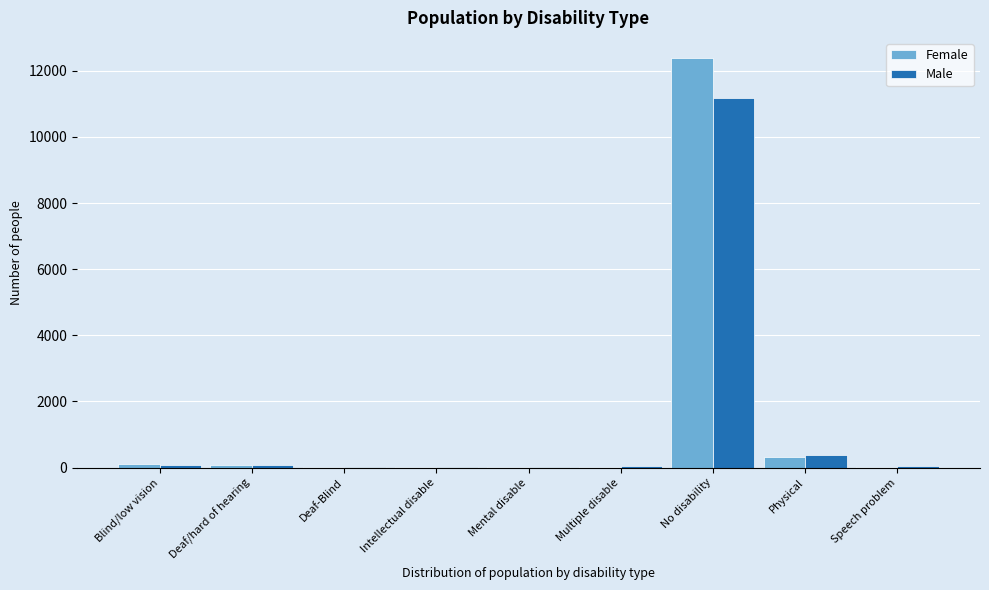

At which label is Male closest to 5591?

Physical